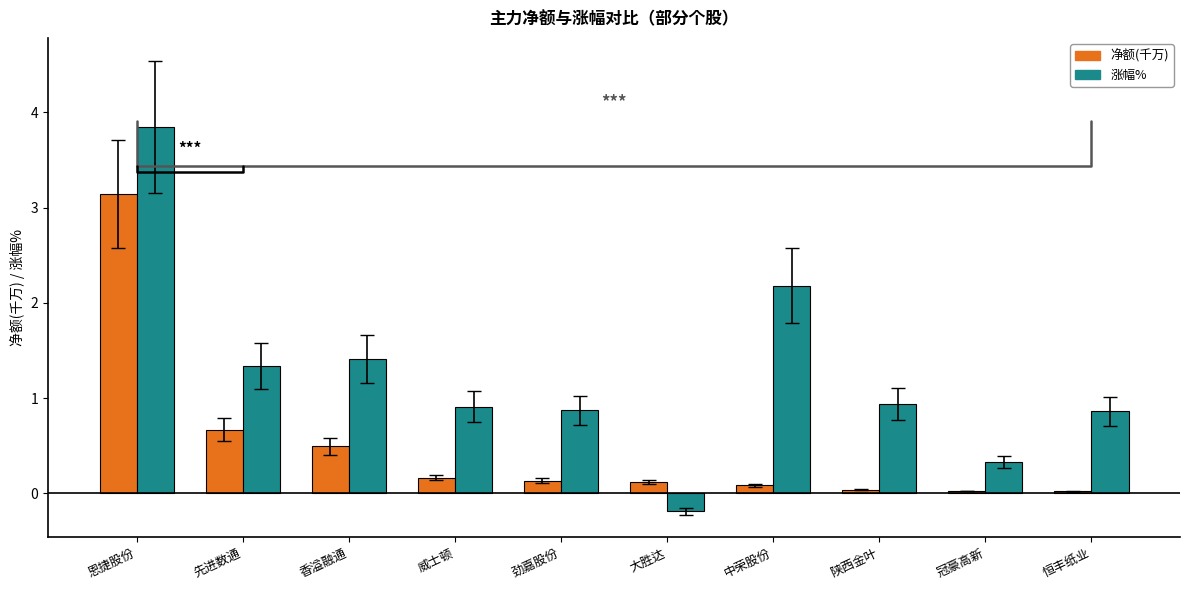

How many groups of bars are there?

10